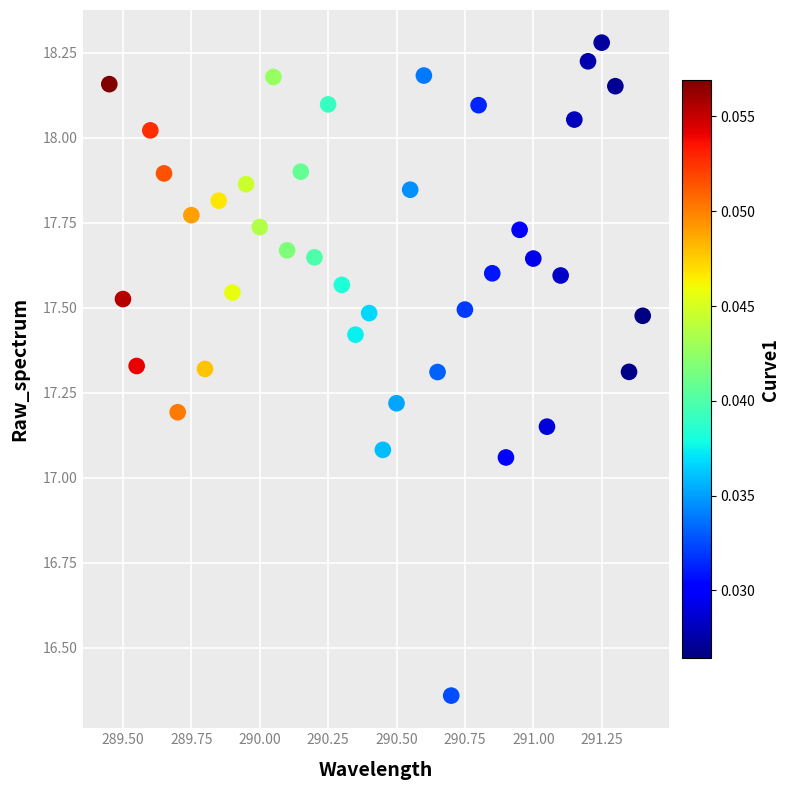

What is the range of X values (max minus min)?

1.9